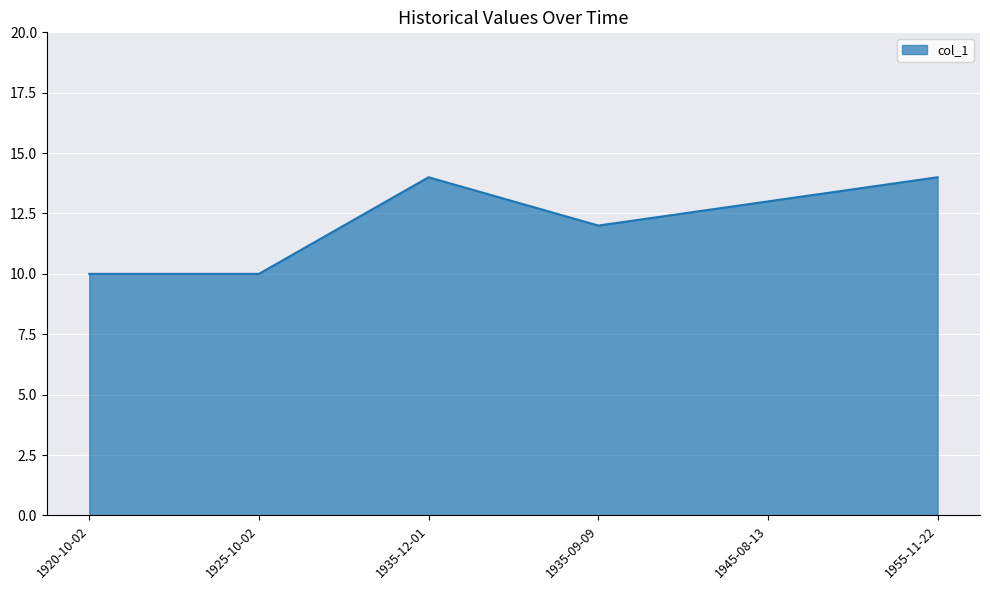

At which label is the value closest to 12?

1935-09-09